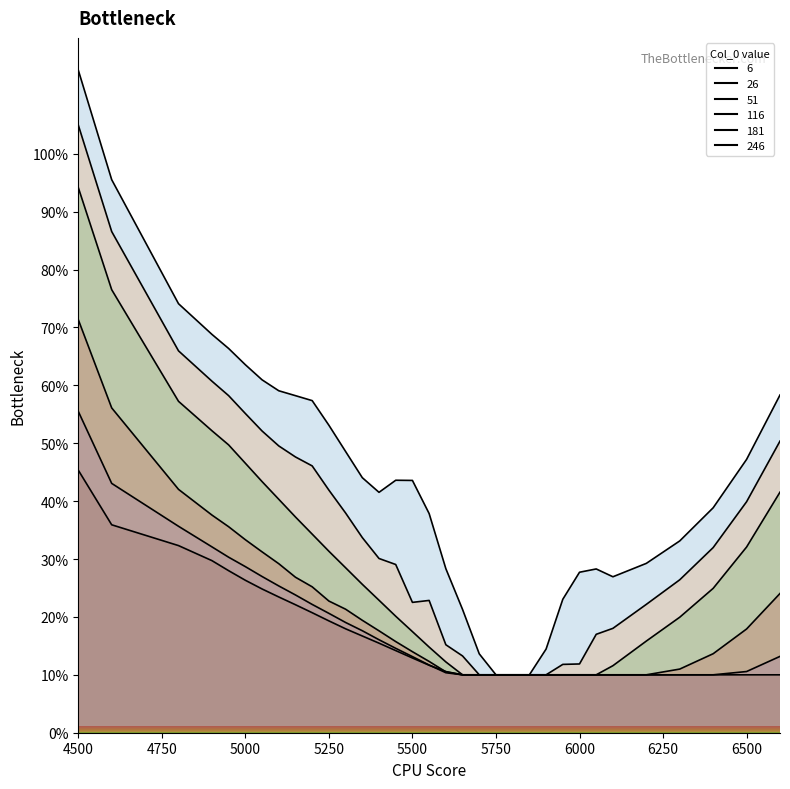

Where is 246 nearest to the value 27?

5000